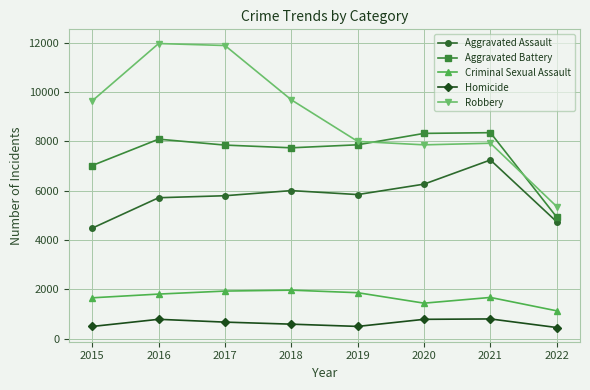

How many lines are shown in the chart?

5